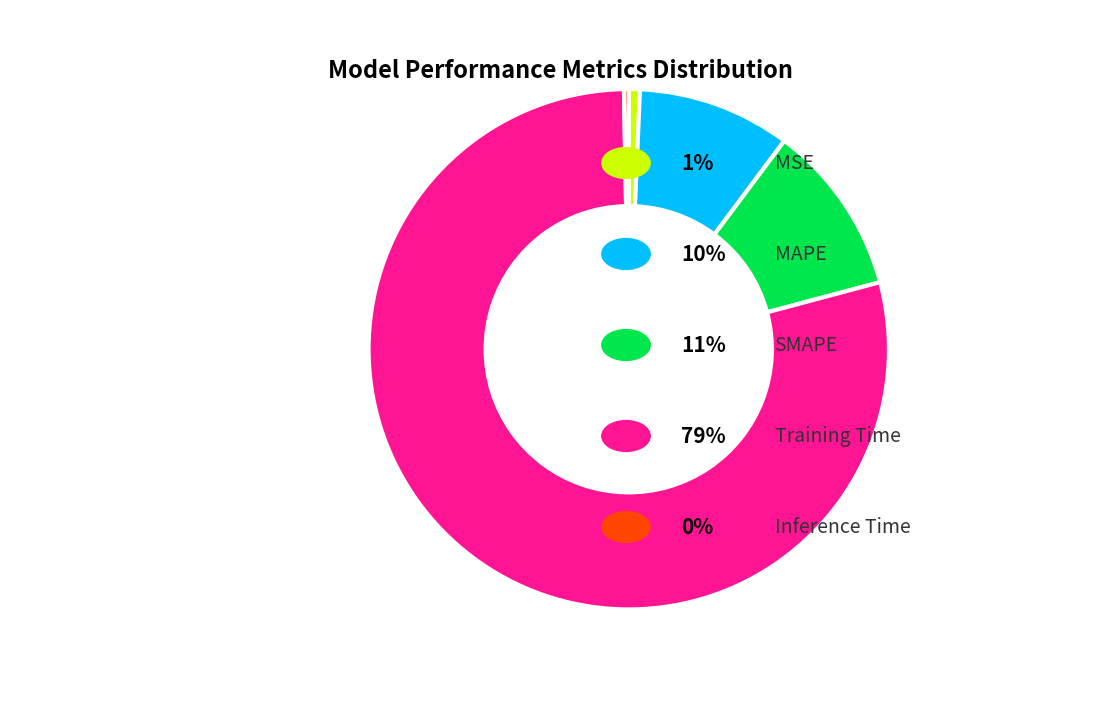

Does any single category account for the majority?

Yes